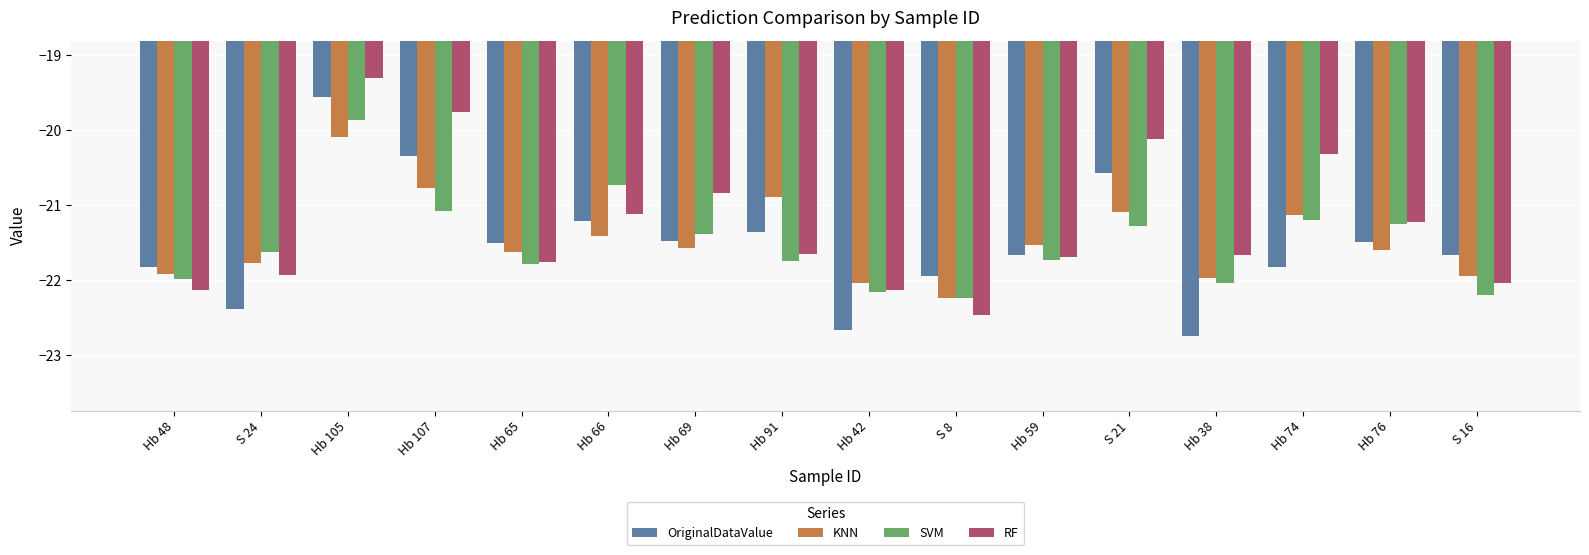

How many series are shown in this chart?

4